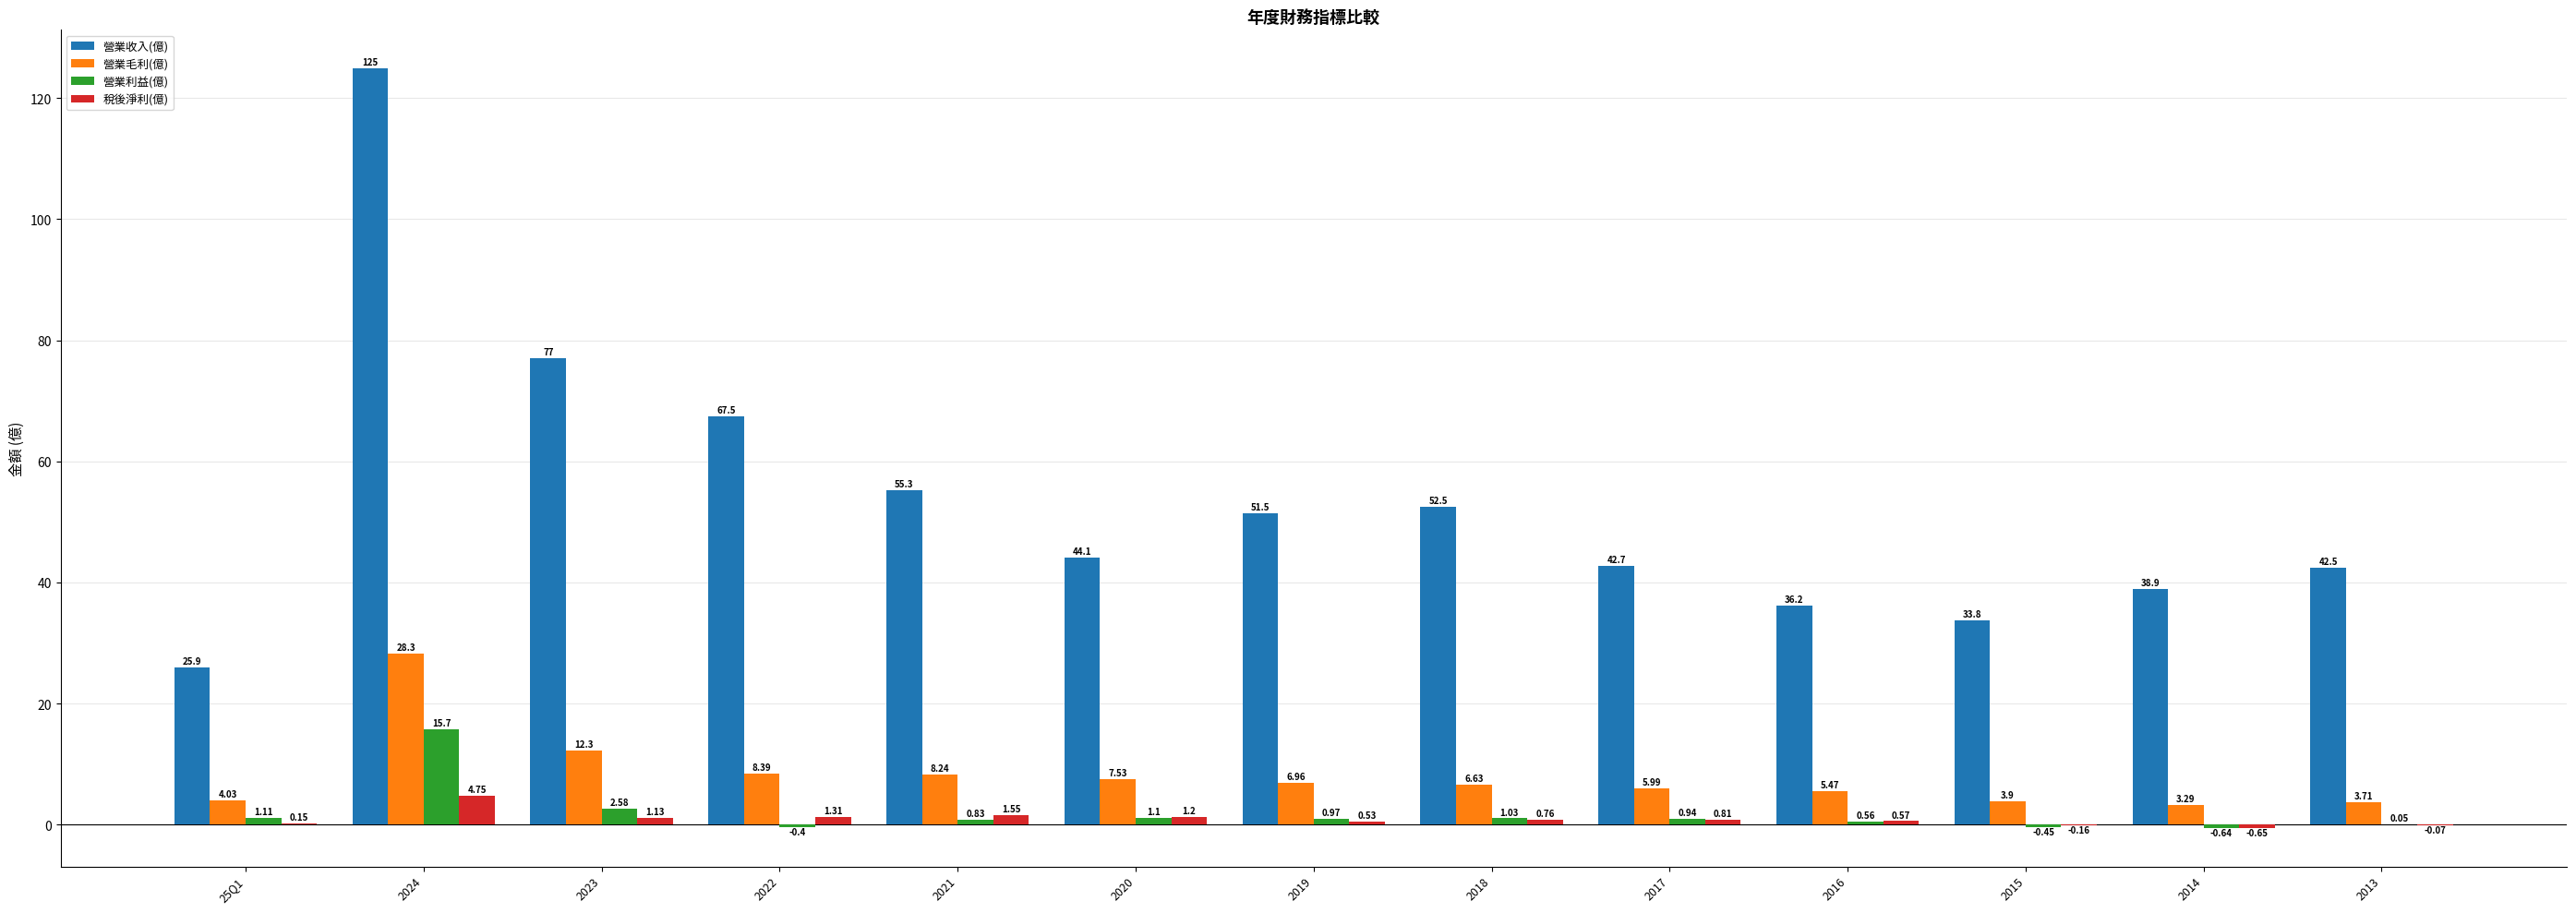

Which series changed the most between 25Q1 and 2022?

營業收入(億)